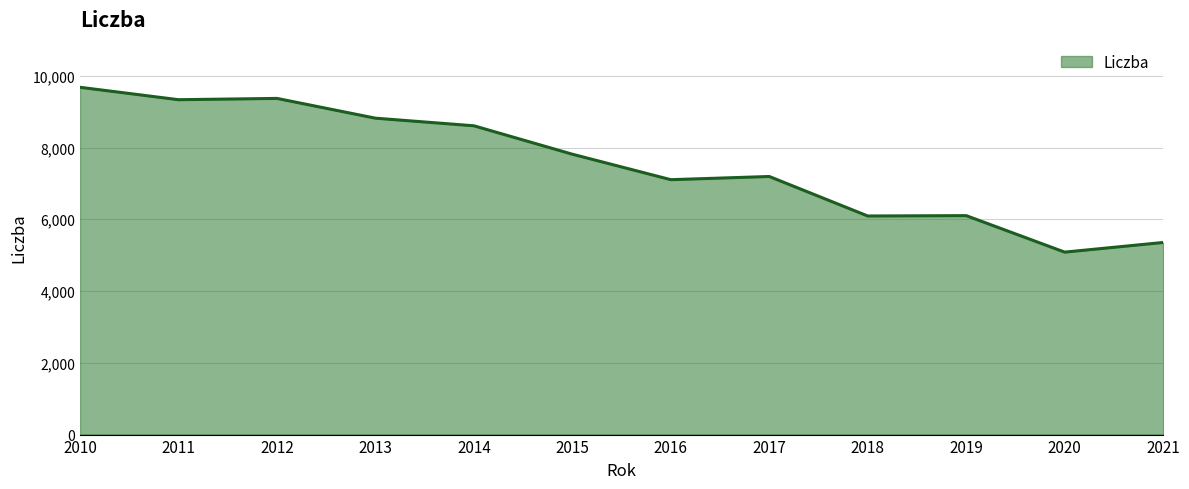

Is it true that the value at 2016 is 7104?

True